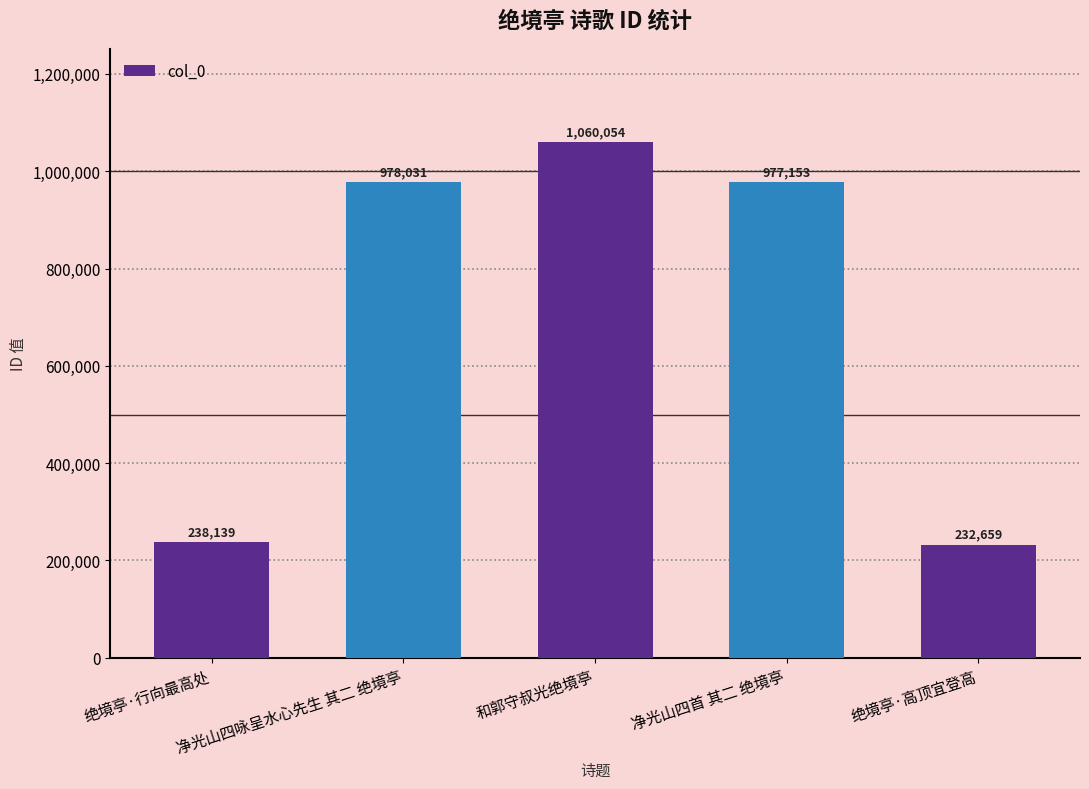

What is the change in value from 绝境亭·行向最高处 to 和郭守叔光绝境亭?

+821915